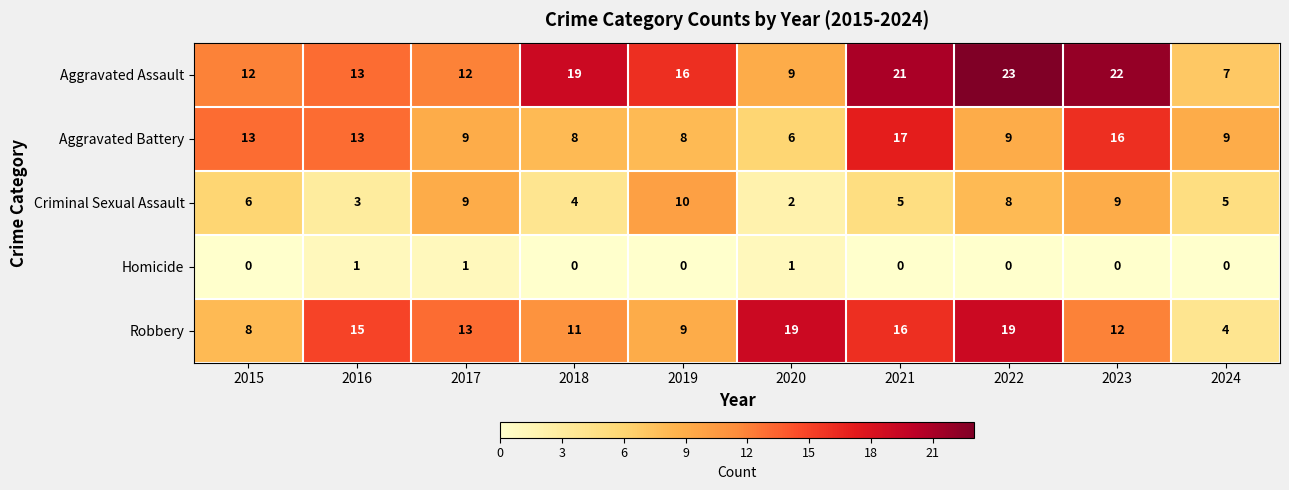

Count the number of data series in this chart.

5